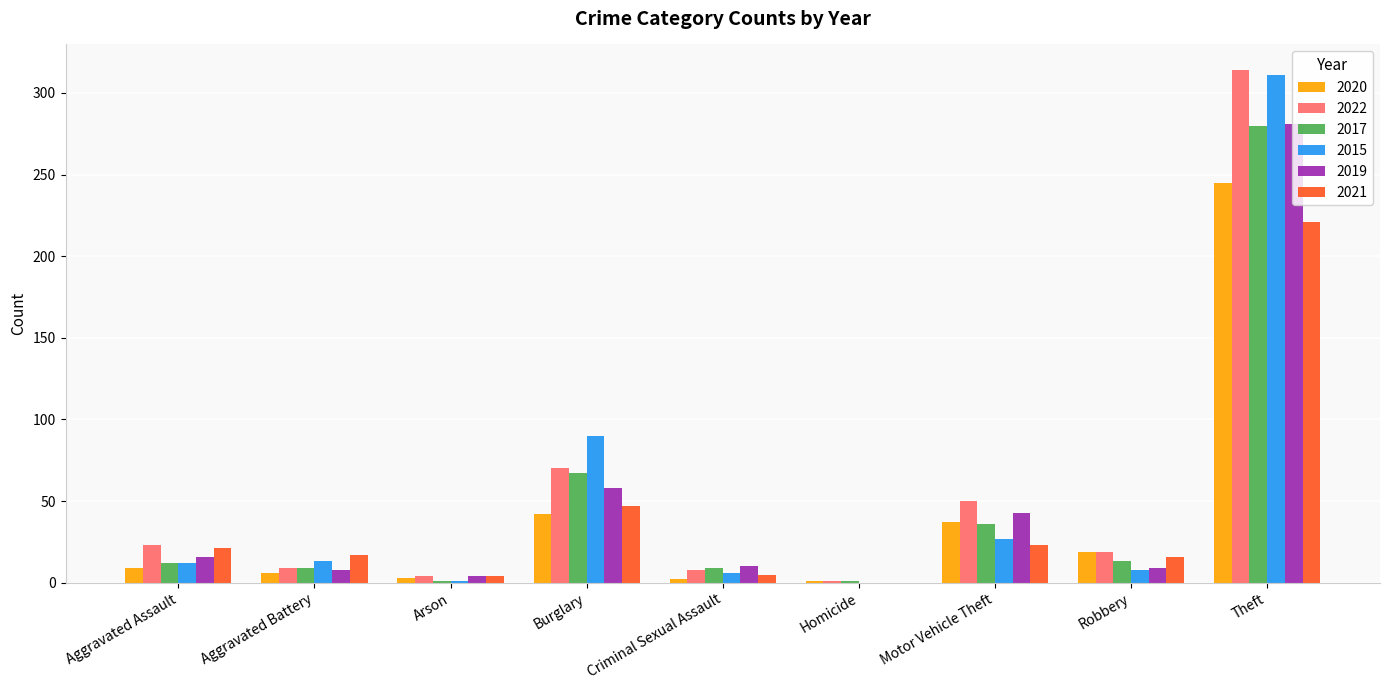

What is the sum of all 2022 values?

498